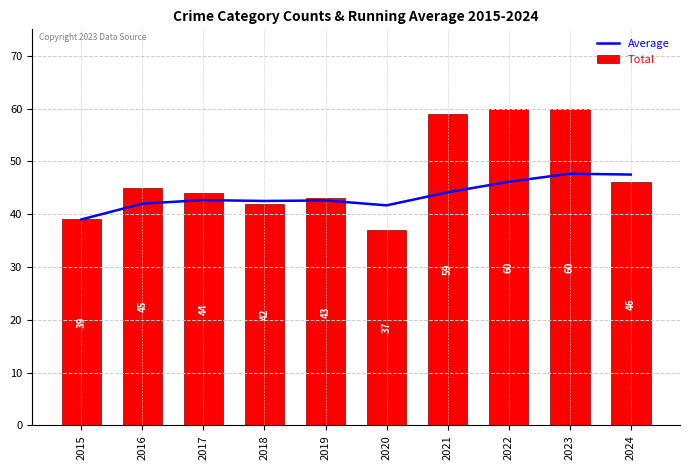

Are the bars horizontal?

No